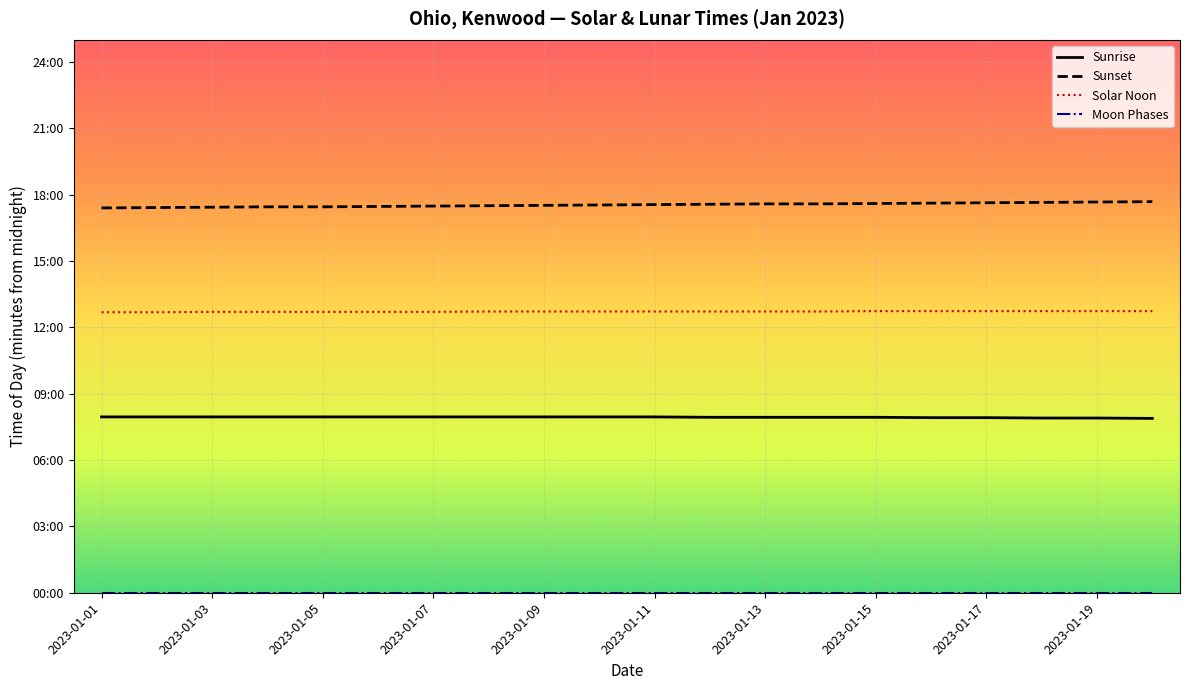

Does the chart display data point markers on the line(s)?

No